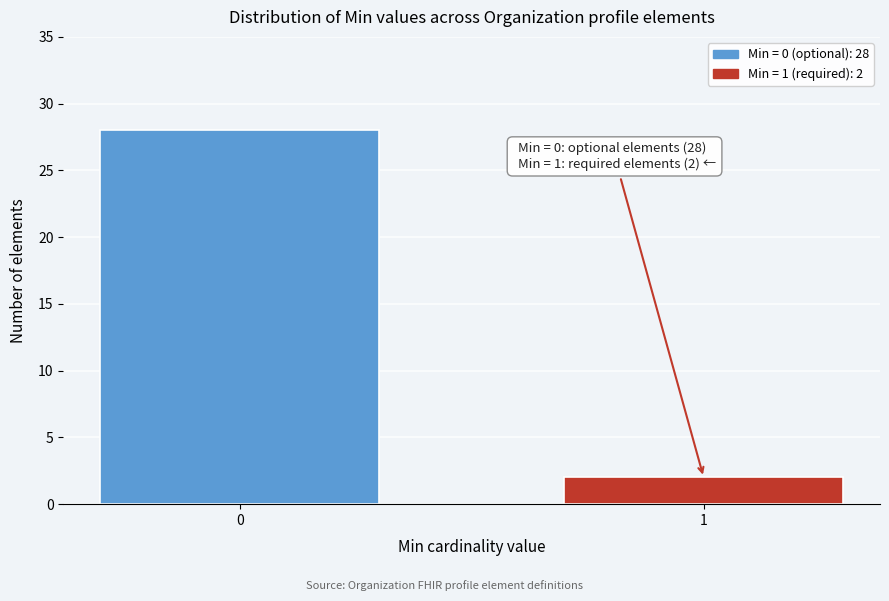

Reading left to right, list all the values displayed in this chart.

0=28	1=2